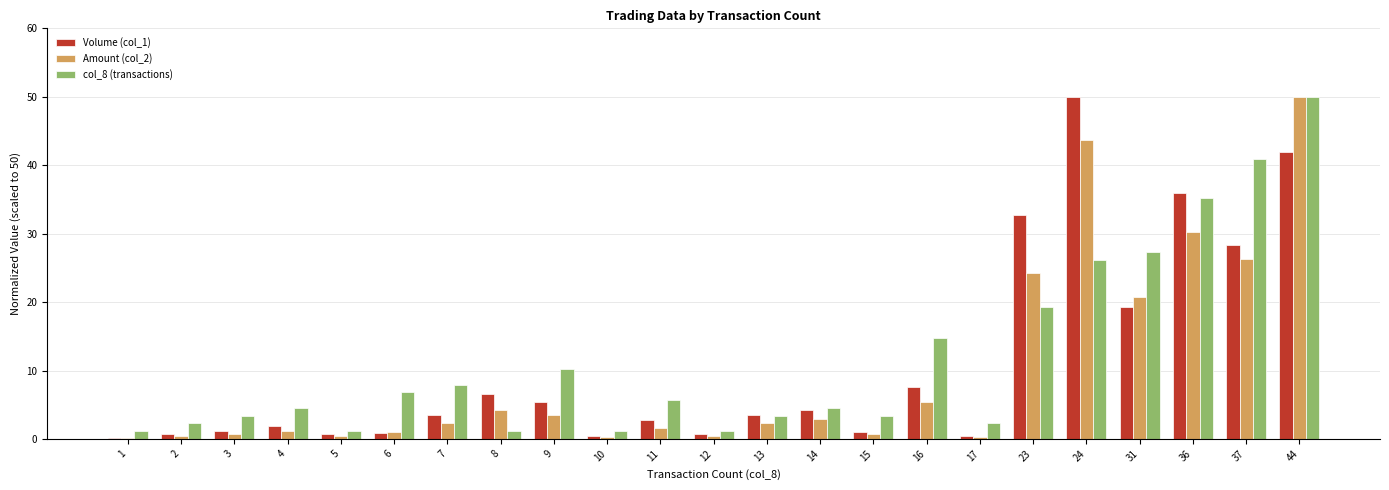

The Amount (col_2) series shows 0.5 at 2. True or false?

True